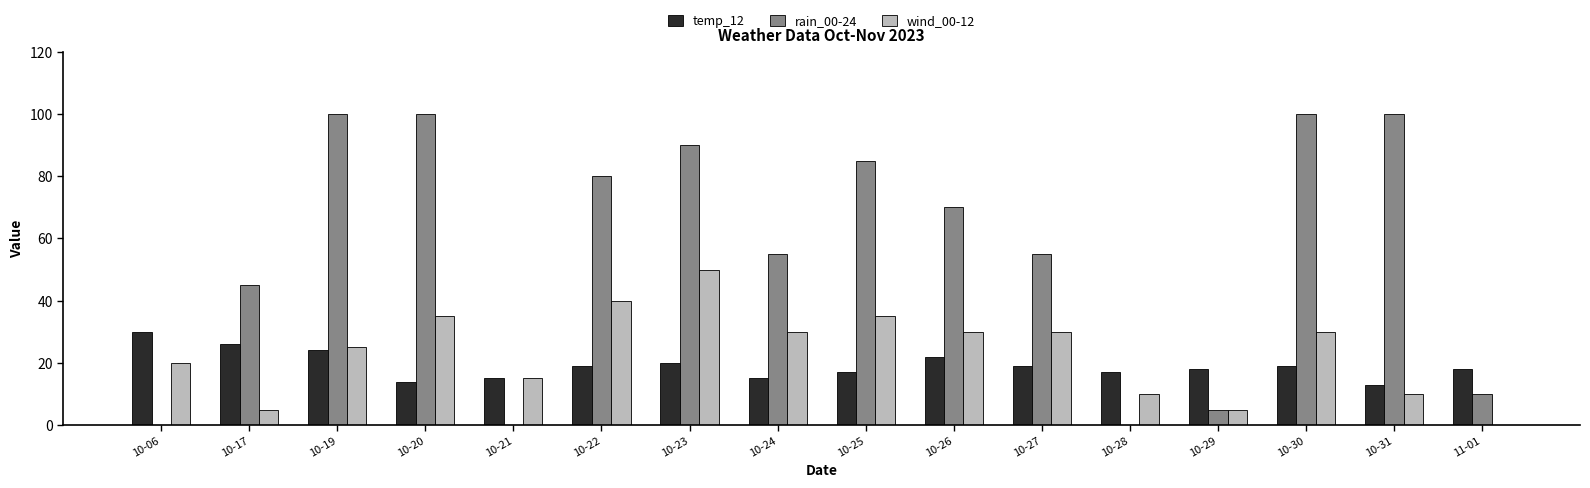

What is the average value of the rain_00-24 series?

56